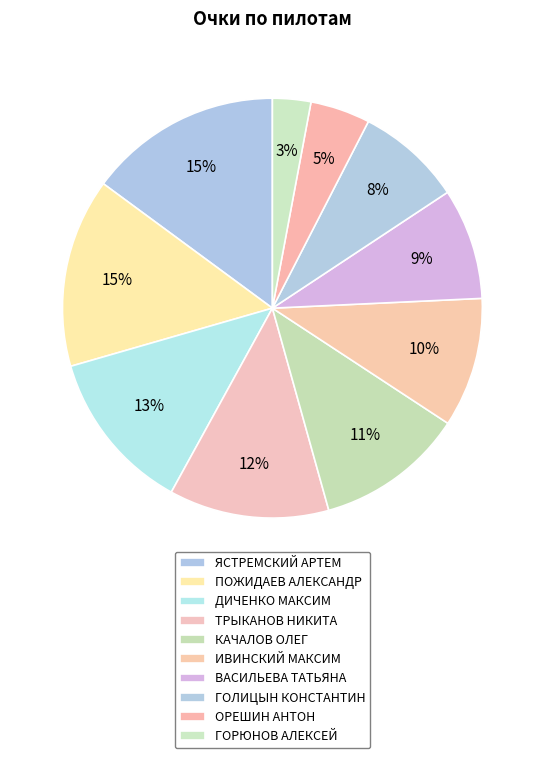

Count the number of slices in the pie.

10